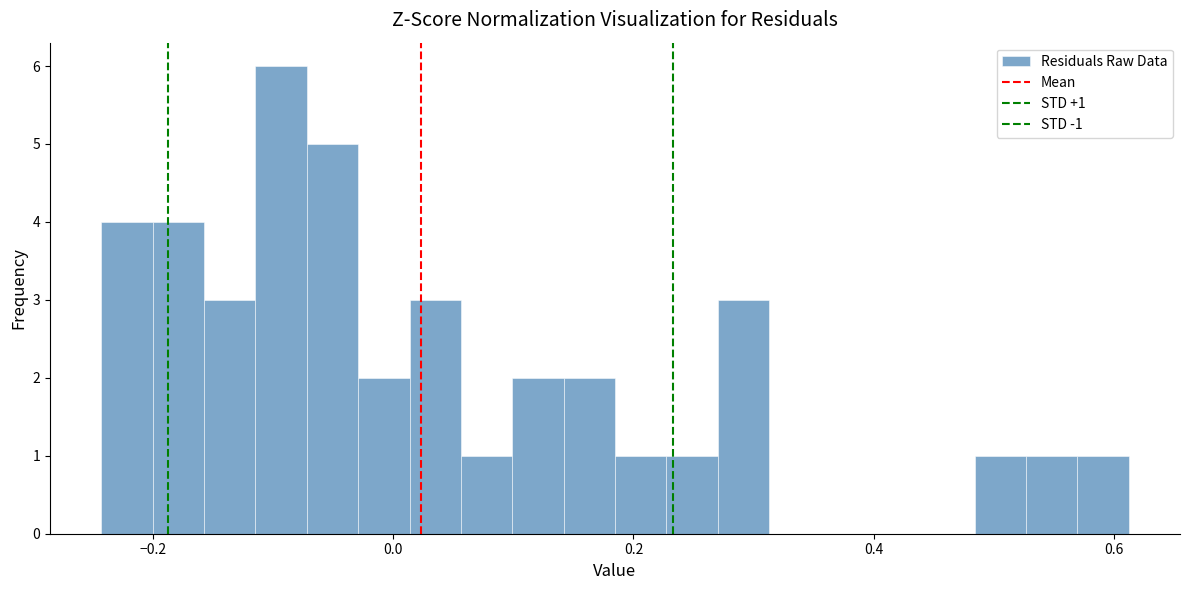

Around what value on the x-axis is the tallest bar? Give the approximate position of its centre, as read against the axis.

-0.10